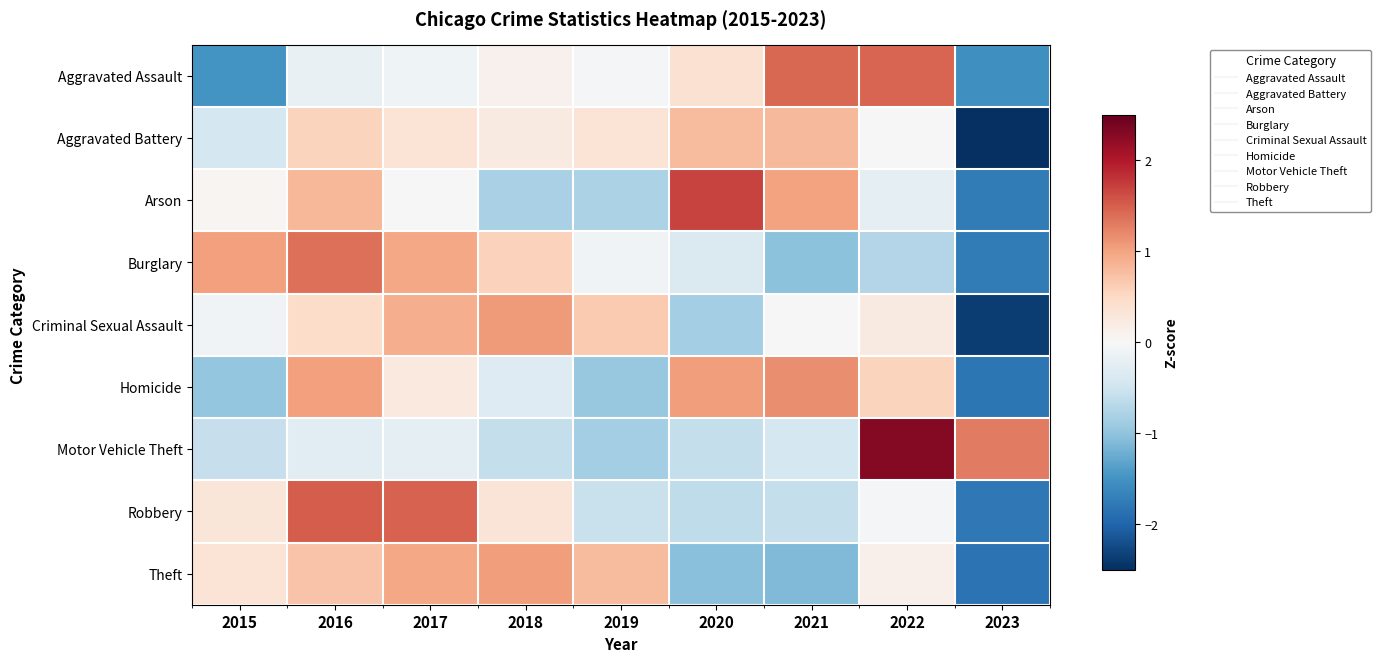

Rank the series at 2023 from highest to lowest value.

Motor Vehicle Theft, Aggravated Assault, Arson, Burglary, Robbery, Homicide, Theft, Criminal Sexual Assault, Aggravated Battery